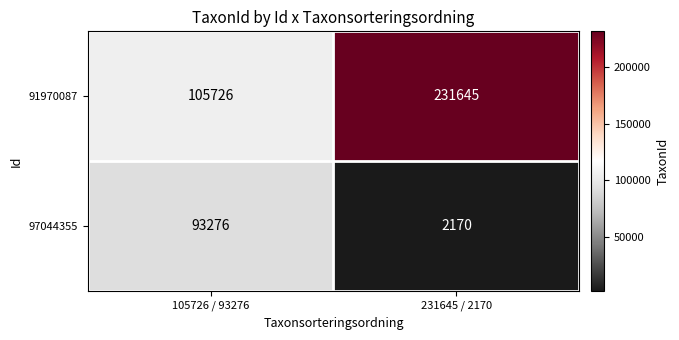

The 91970087 series shows 96254 at 231645 / 2170. True or false?

False